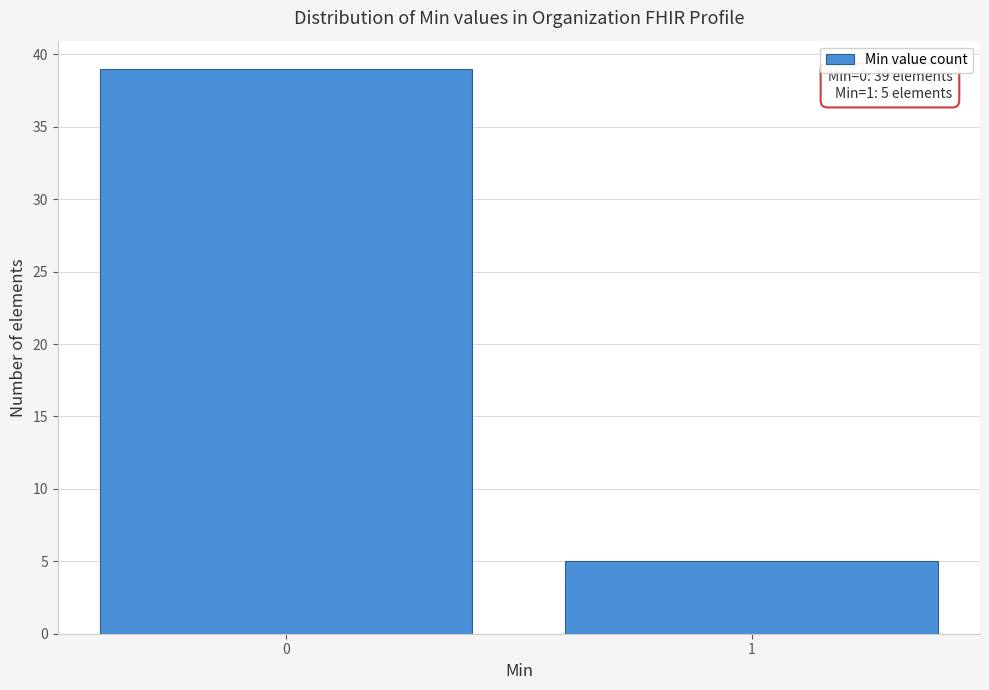

Reading right to left, list all the values displayed in this chart.

1=5	0=39